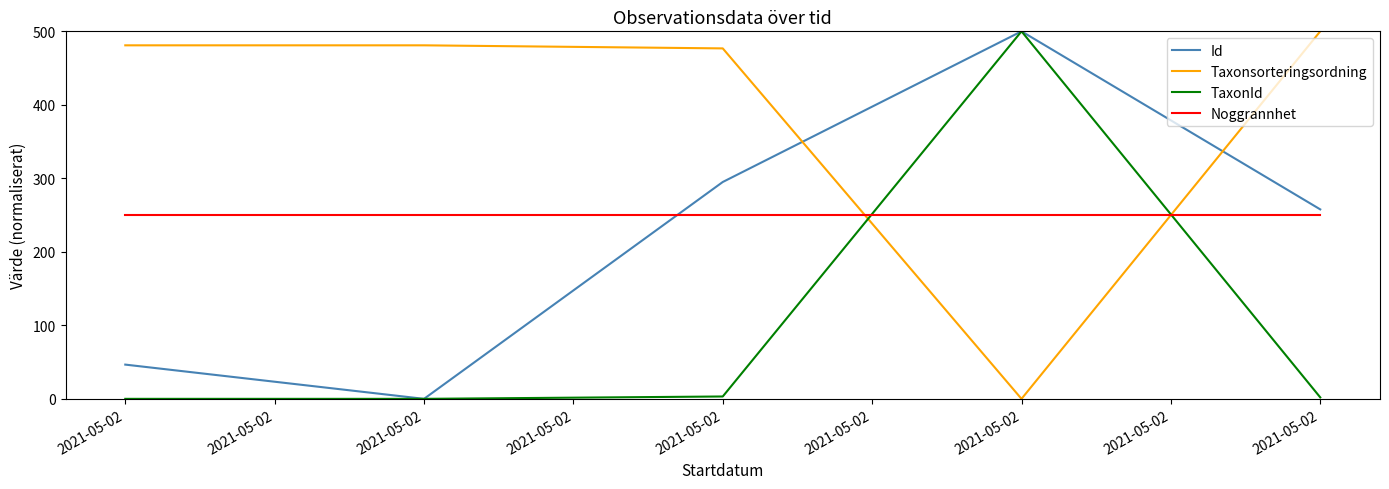

Which series changed the most between 2021-05-02 and 2021-05-02?

Id